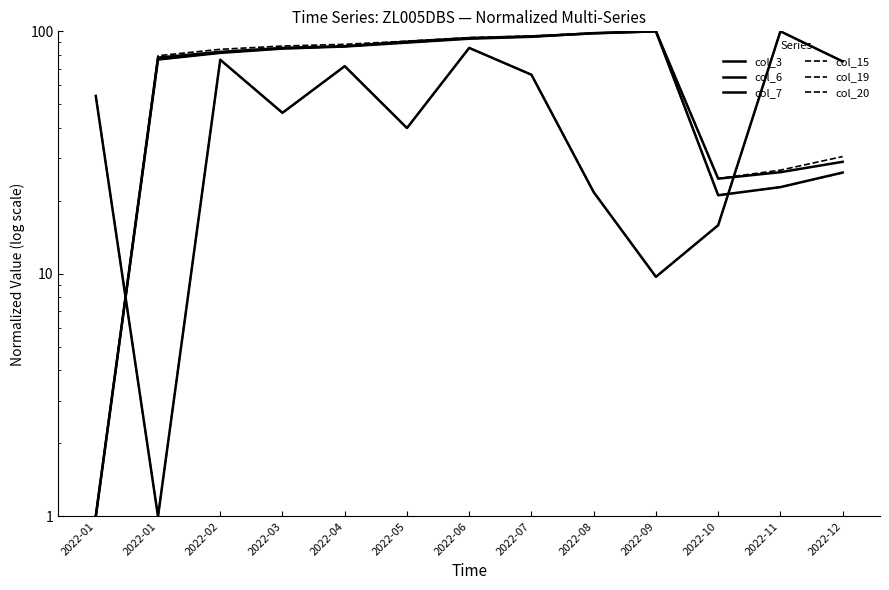

Which series changed the most between 2022-10 and 2022-12?

col_3